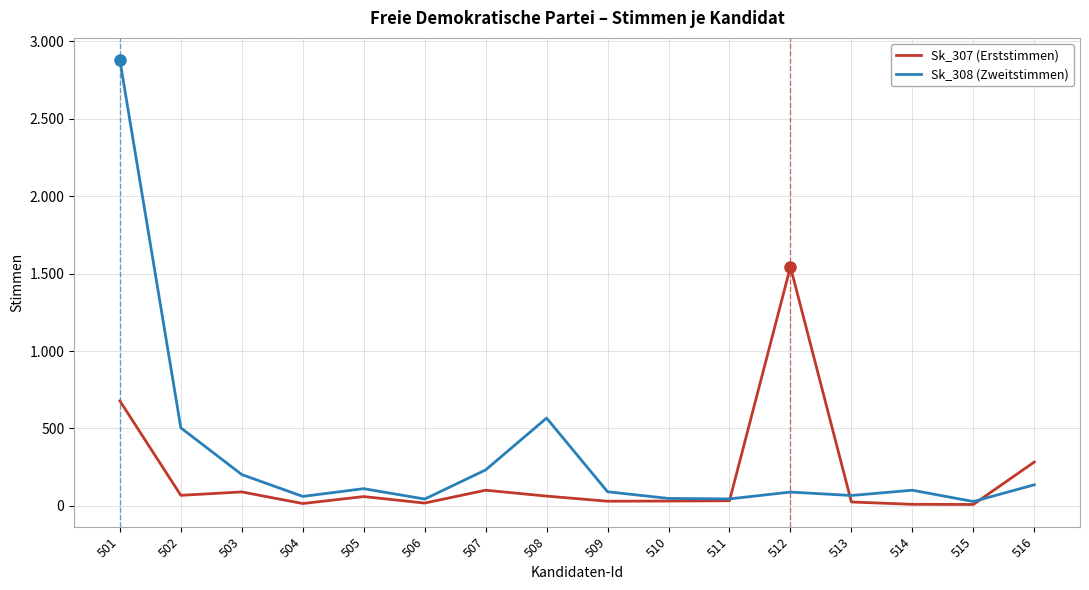

Is this an area chart (filled region under the line)?

No